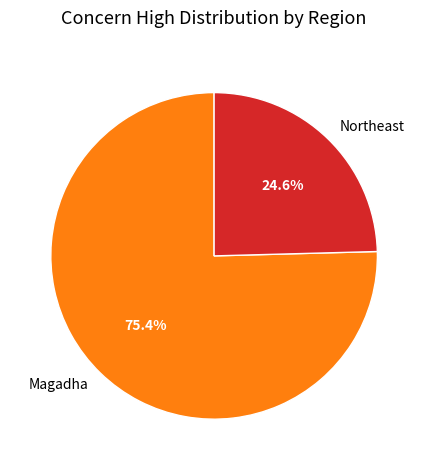

Which has a higher value, Northeast or Magadha?

Magadha